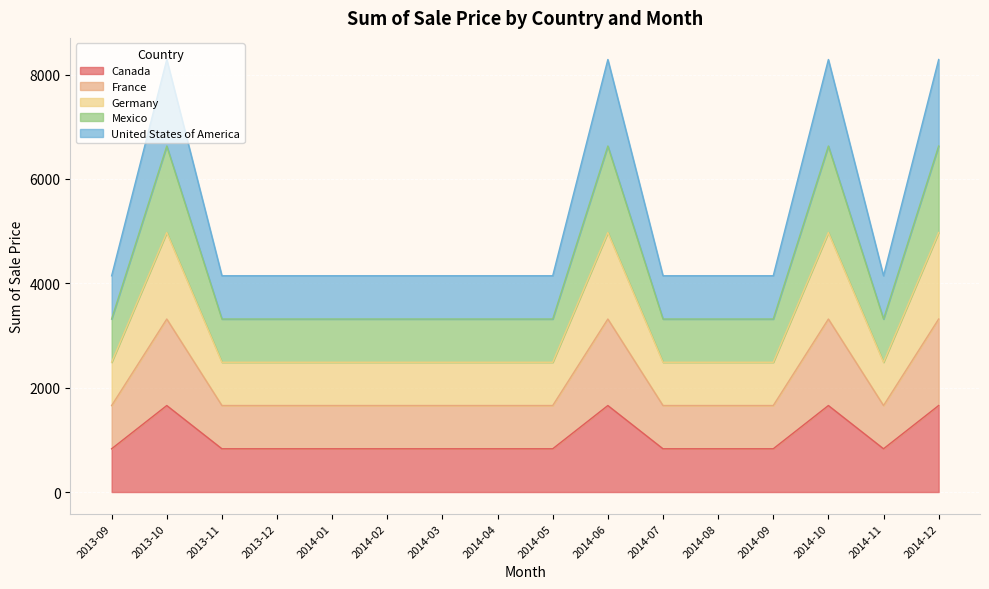

The Mexico series shows 3316 at 2013-09. True or false?

True